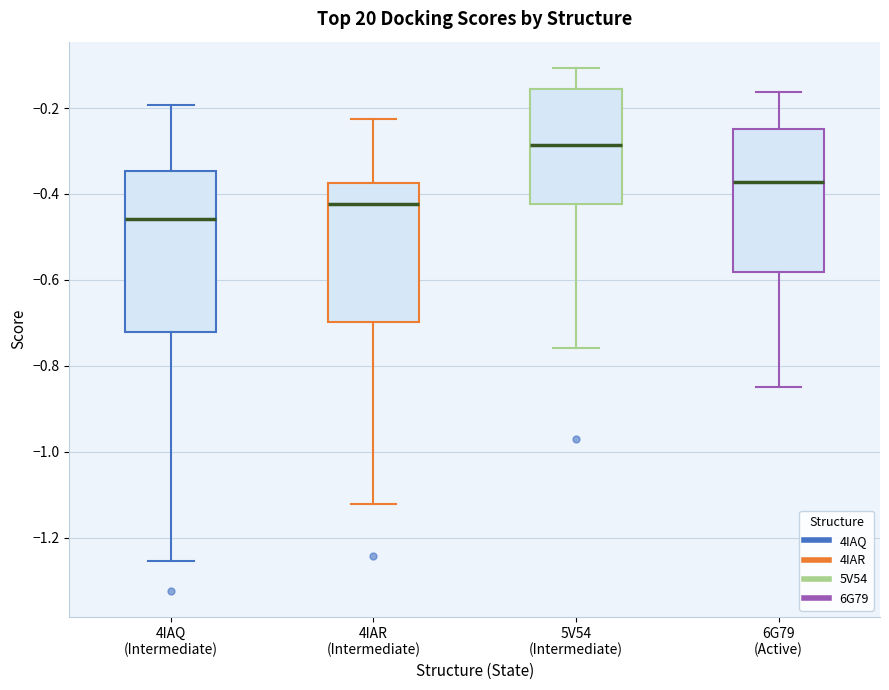

Reading left to right, read every box against the y-axis: the position of its median line, the range the box covers, and the ends of its whiskers. The values are not printed on the chart, so give them approximately, as read against the axis.

4IAQ (Intermediate): median -0.46, box -0.72 to -0.34, whiskers -1.26 to -0.20
4IAR (Intermediate): median -0.42, box -0.70 to -0.38, whiskers -1.12 to -0.22
5V54 (Intermediate): median -0.28, box -0.42 to -0.16, whiskers -0.76 to -0.10
6G79 (Active): median -0.38, box -0.58 to -0.24, whiskers -0.84 to -0.16